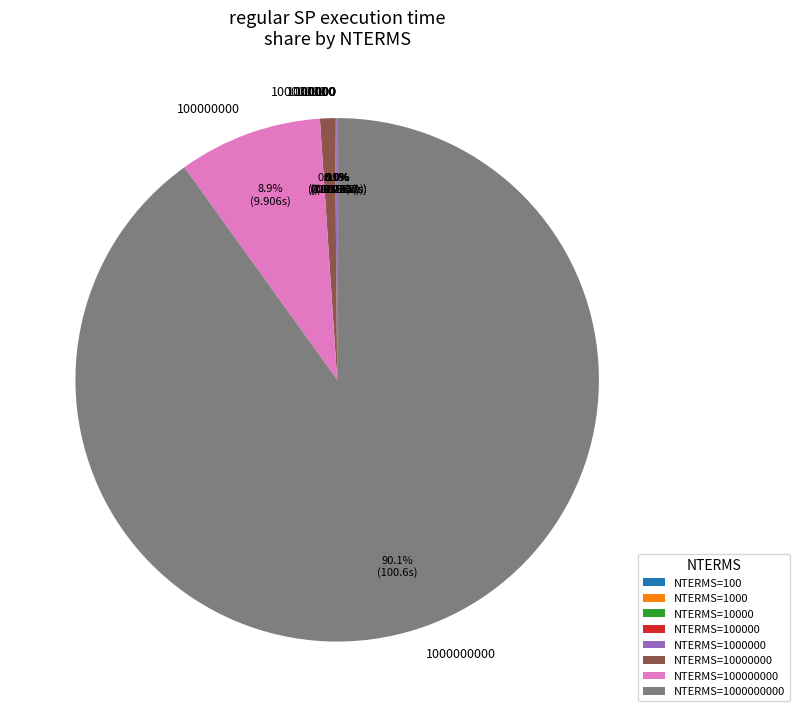

Is there any slice that represents more than half of the pie?

Yes